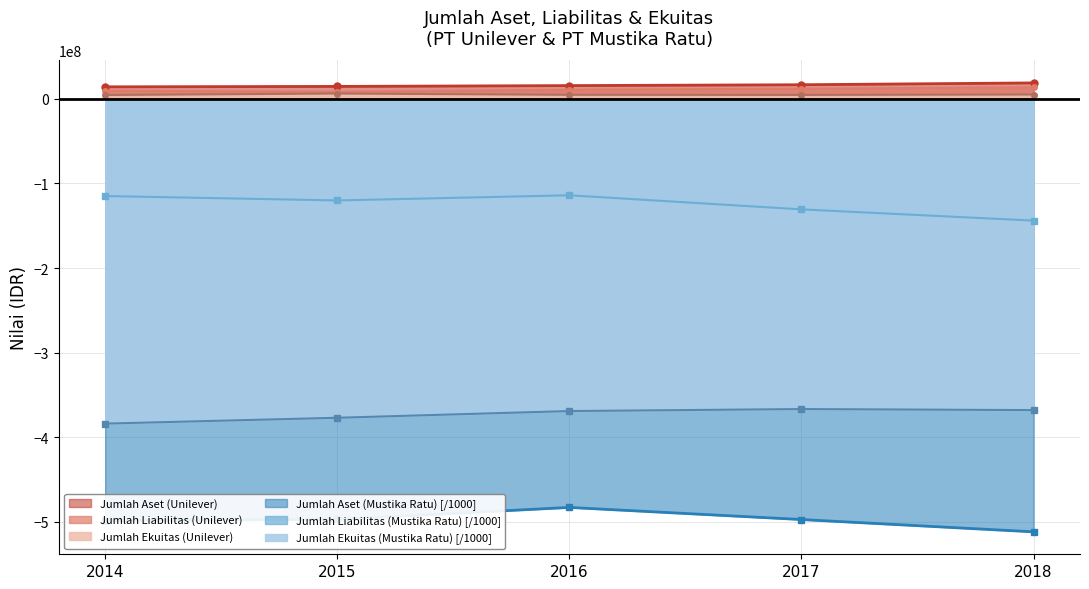

In Jumlah Liabilitas (Mustika Ratu), how many points are higher than both neighbors (excluding endpoints)?

1